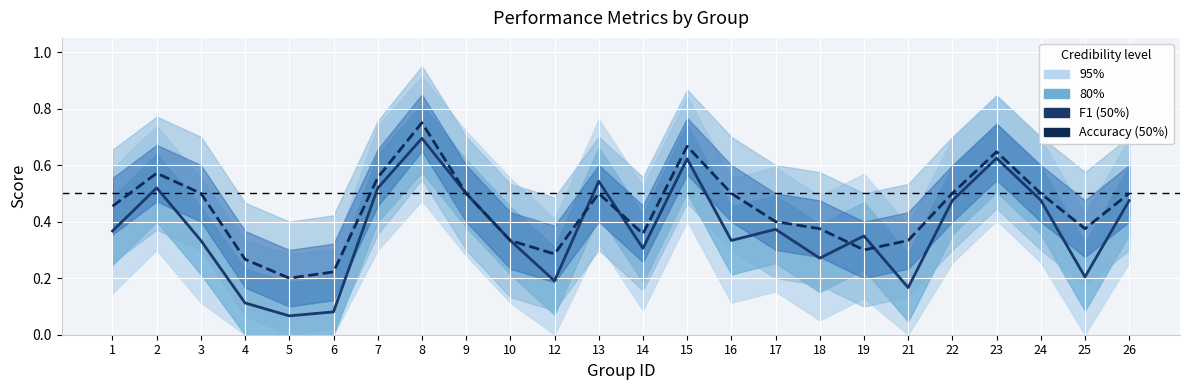

What value does the f1 series have at 26?

0.5